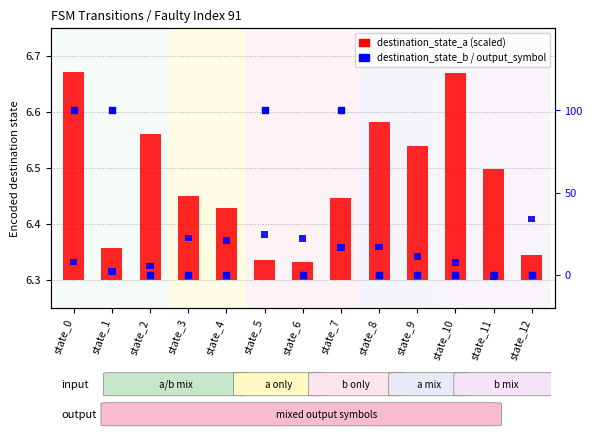

Which series reaches the minimum Y coordinate?

output_symbol